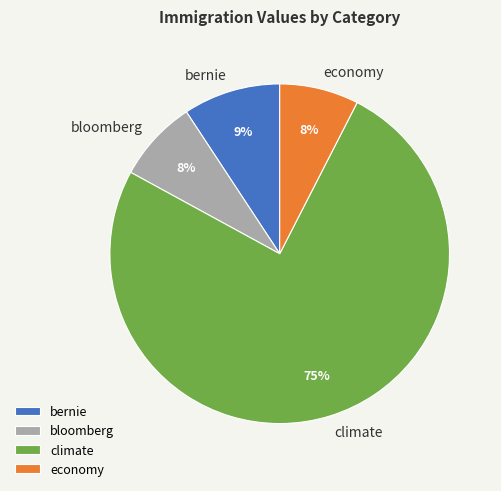

The bernie slice represents 9% of the pie. True or false?

True